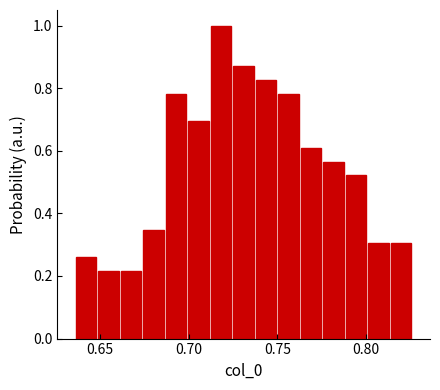

Around what value on the x-axis is the tallest bar? Give the approximate position of its centre, as read against the axis.

0.720